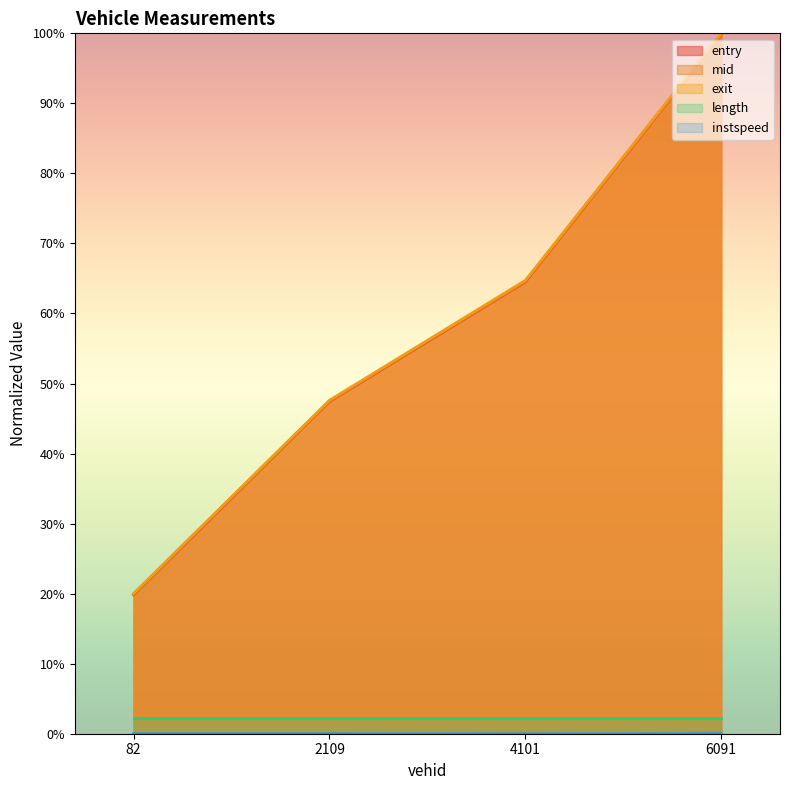

True or false: mid and entry intersect in this chart.

False